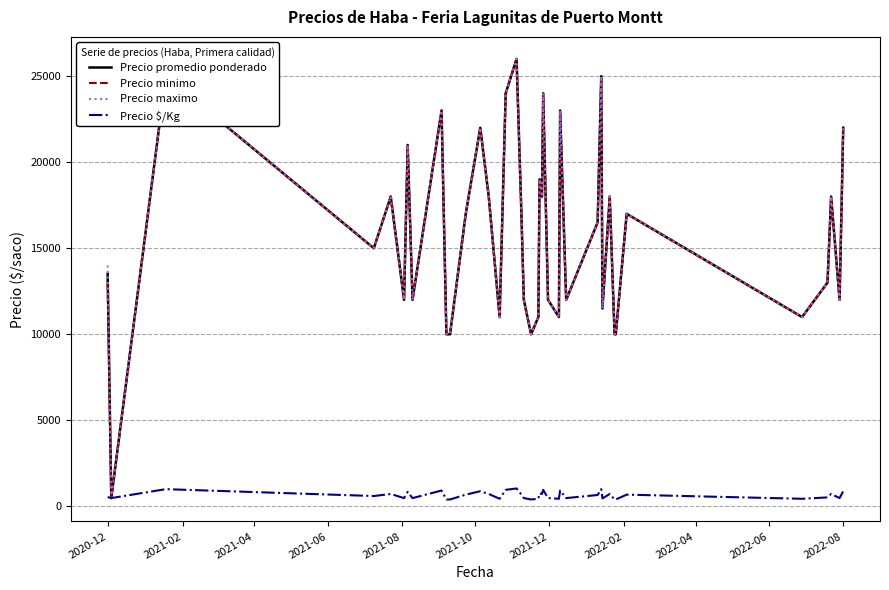

What are all the series names shown in the legend?

Precio promedio ponderado, Precio minimo, Precio maximo, Precio $/Kg